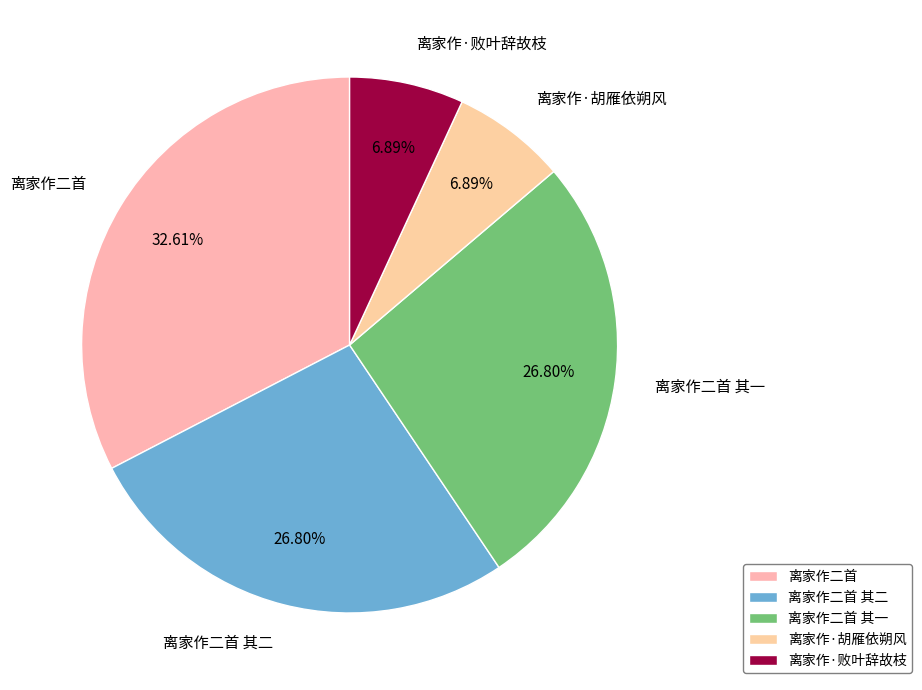

Does any single category account for the majority?

No